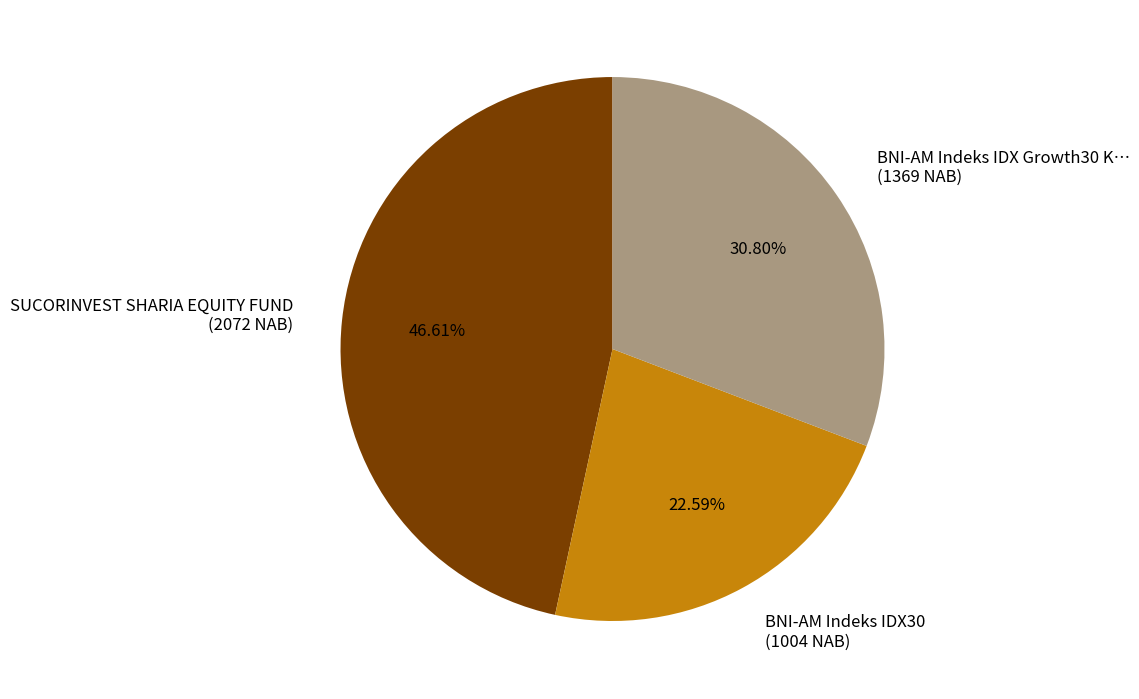

Does any single category account for the majority?

No